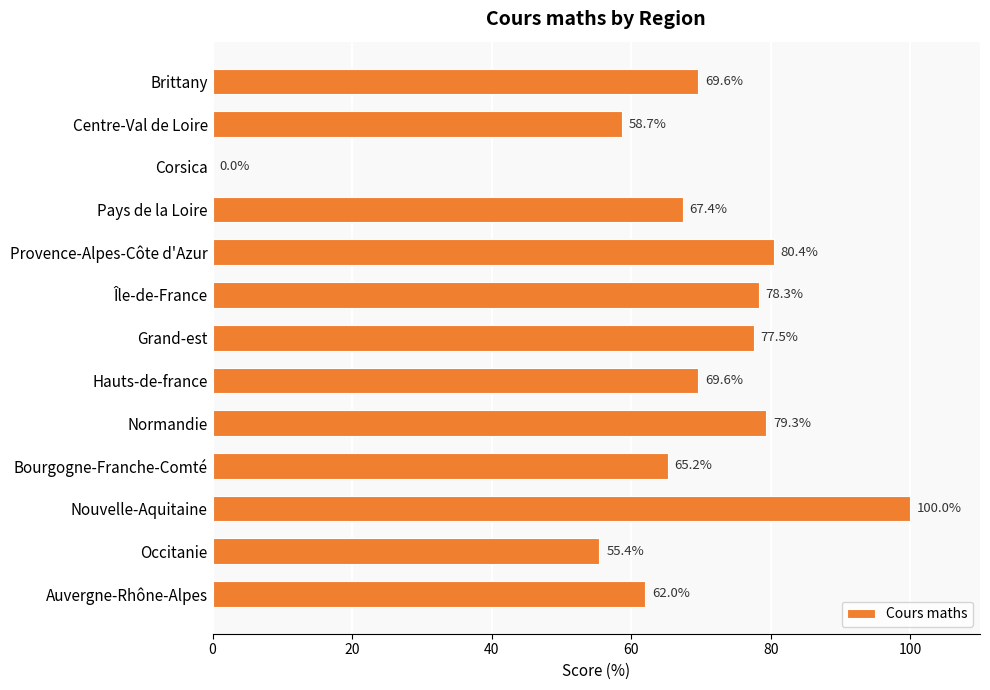

What is the sum of all values?

863.4